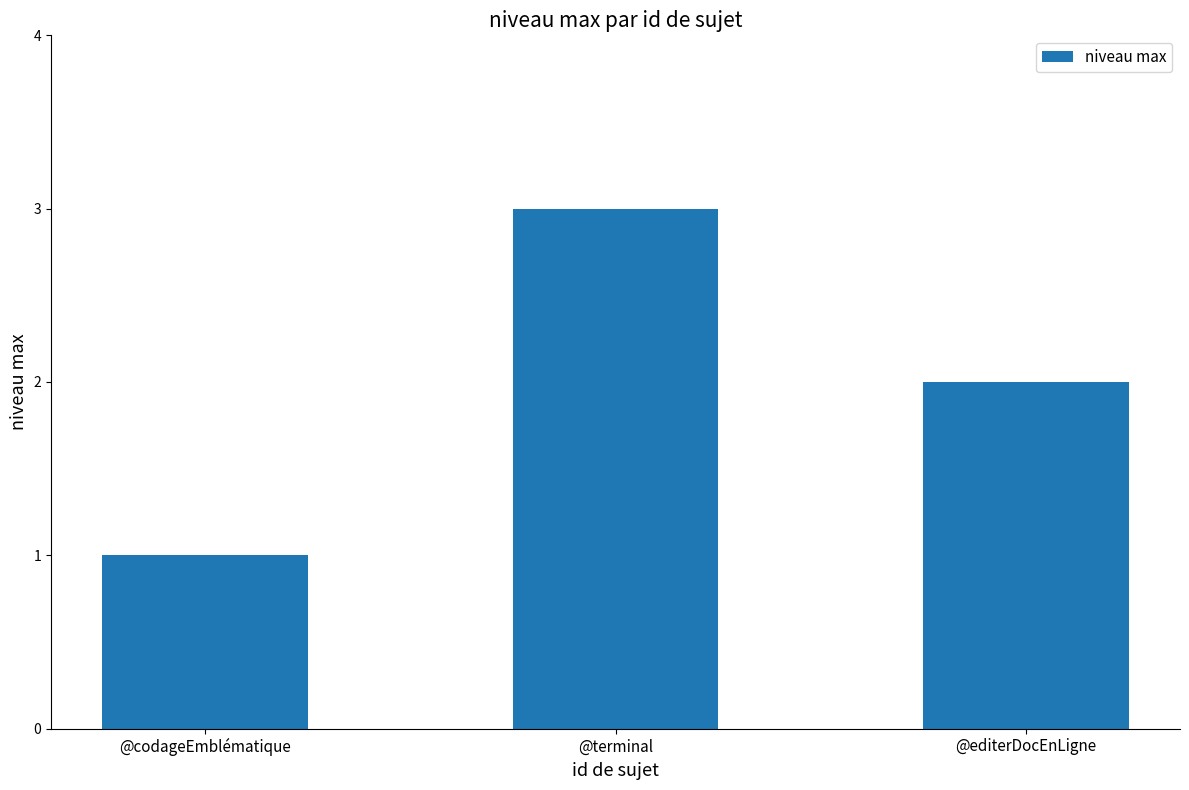

Reading left to right, extract all data points from this chart.

@codageEmblématique=1	@terminal=3	@editerDocEnLigne=2